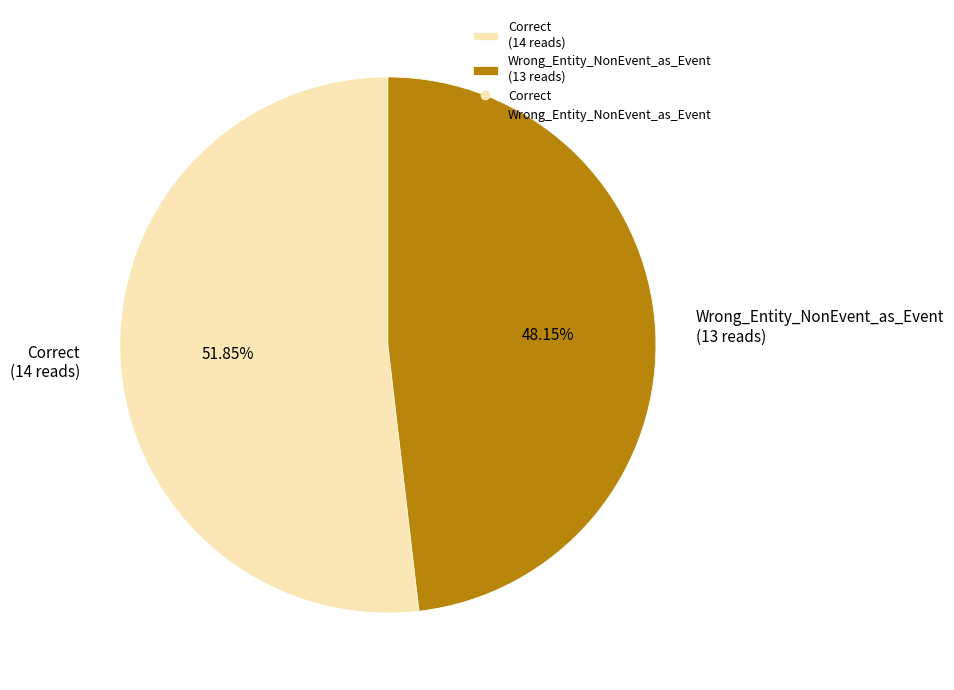

Is it true that Correct is 63% of the pie?

False